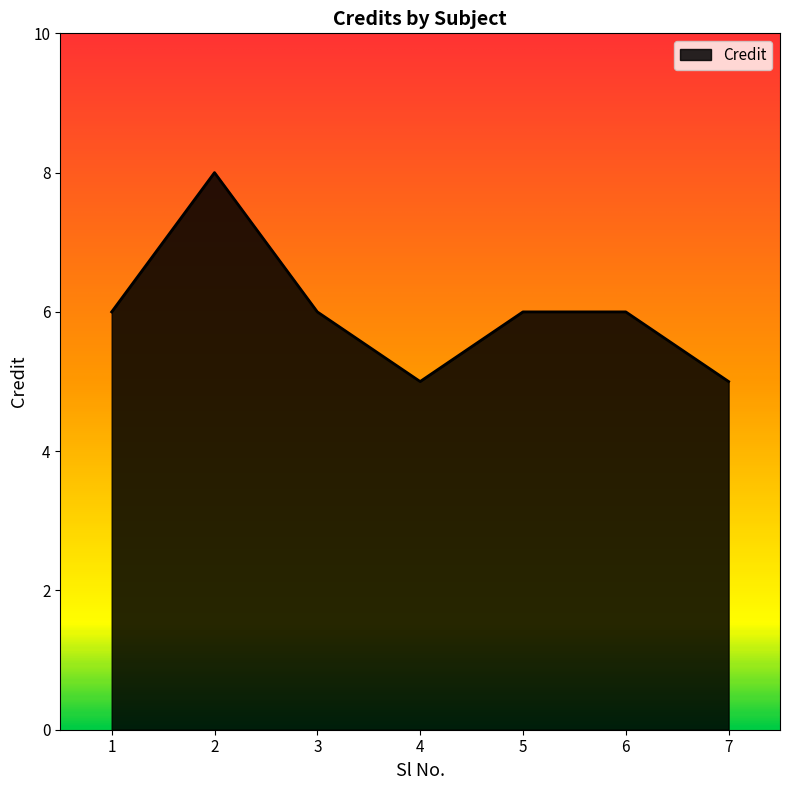

Reading left to right, list all the values displayed in this chart.

1=6	2=8	3=6	4=5	5=6	6=6	7=5